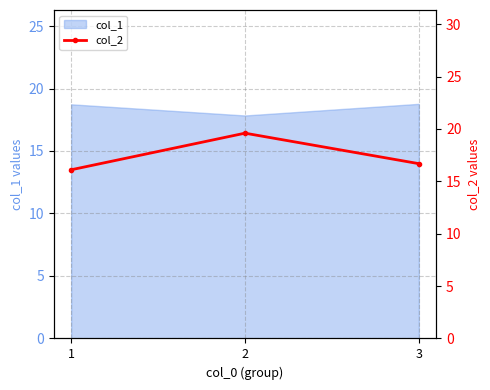

Is this an area chart (filled region under the line)?

No